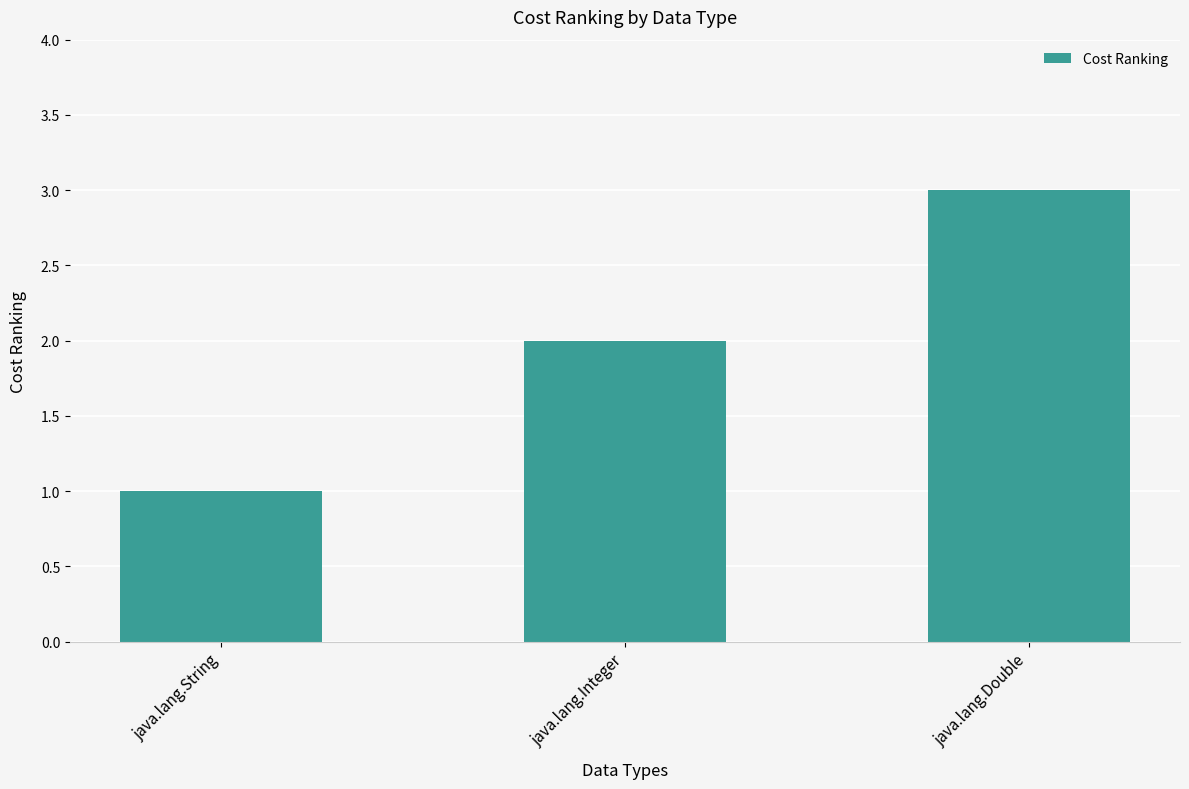

What position from the right is java.lang.Double?

1